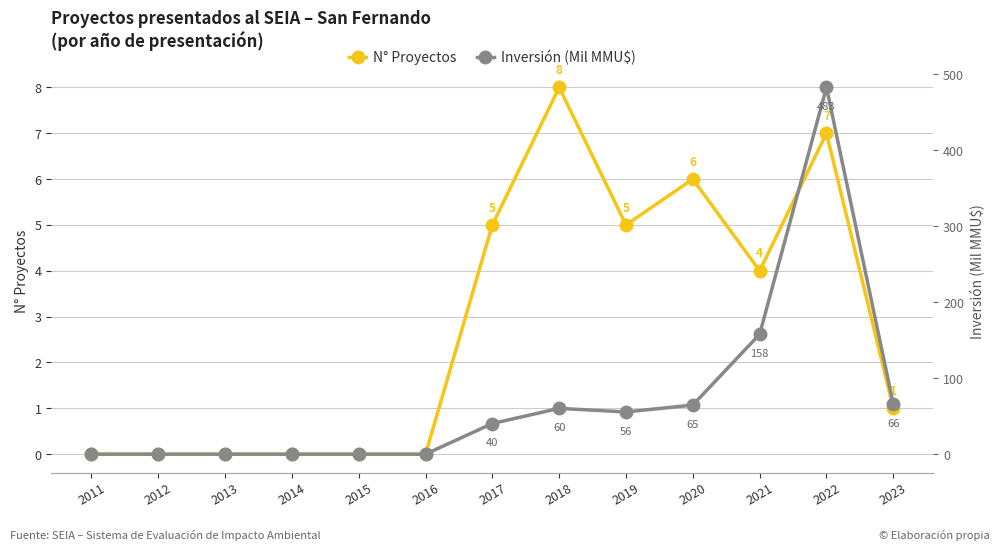

Count the N° Proyectos values in the range 0 to 5.

10